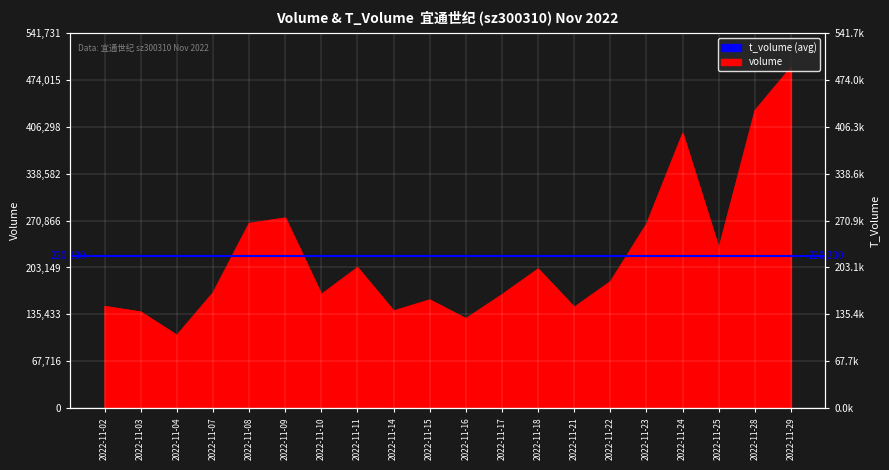

How many lines are shown in the chart?

1